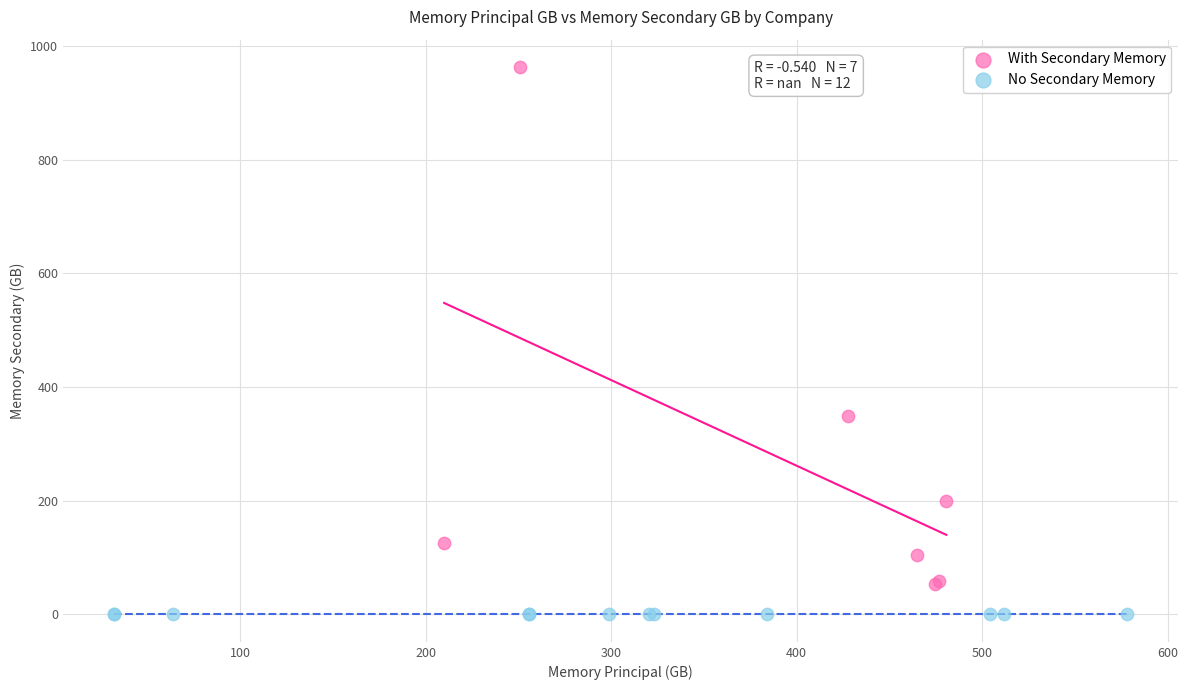

Which series contains the lowest Y value?

No Secondary Memory